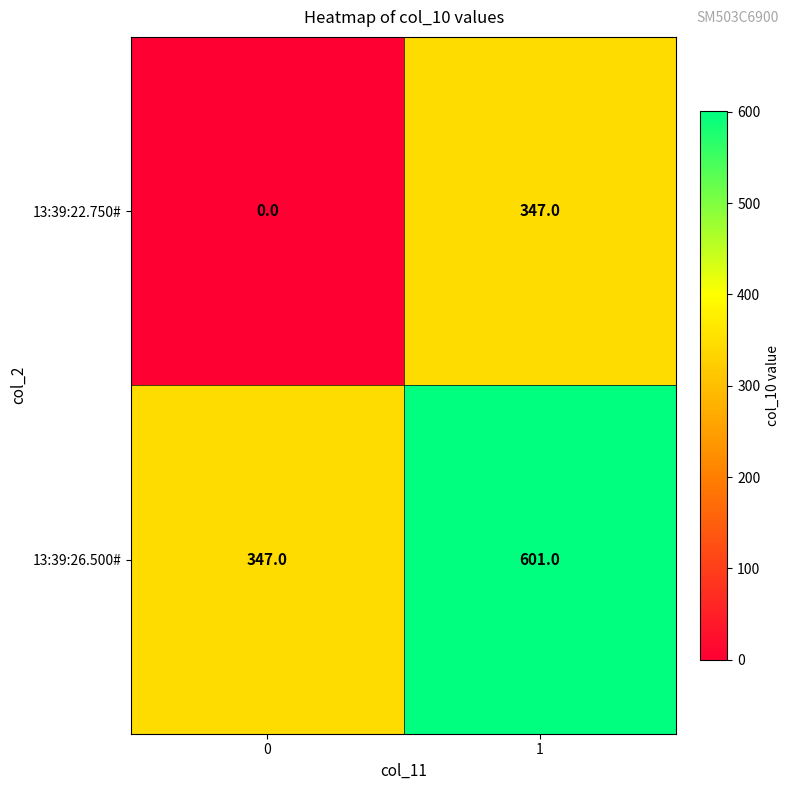

Read the 13:39:26.500# value at 1, to the nearest 5.

600